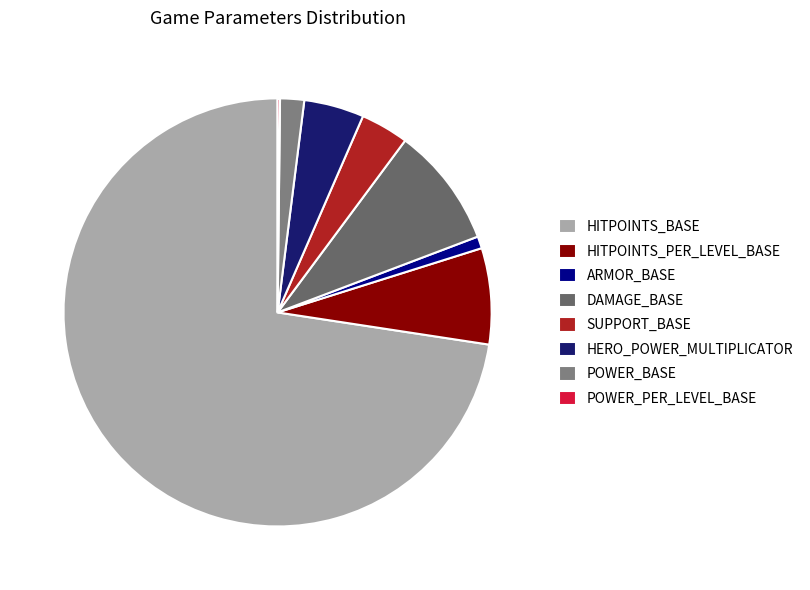

What percentage is the ARMOR_BASE slice, to the nearest percent?

1%